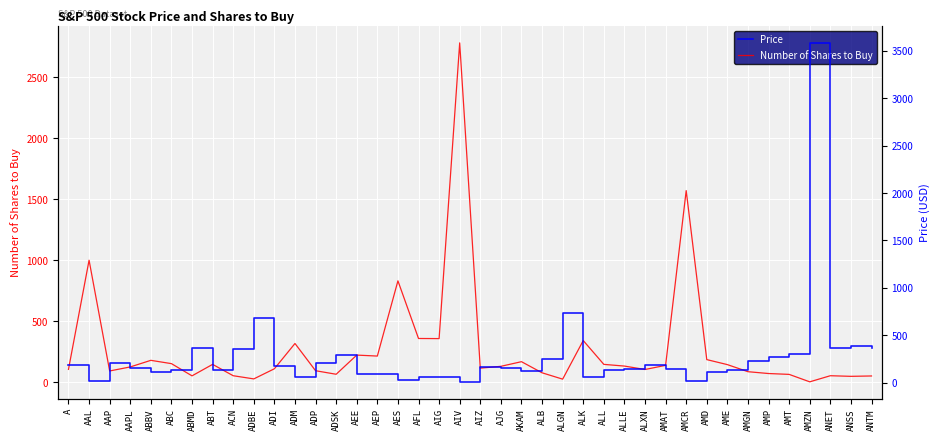

Where is Price nearest to the value 1795?

ALGN